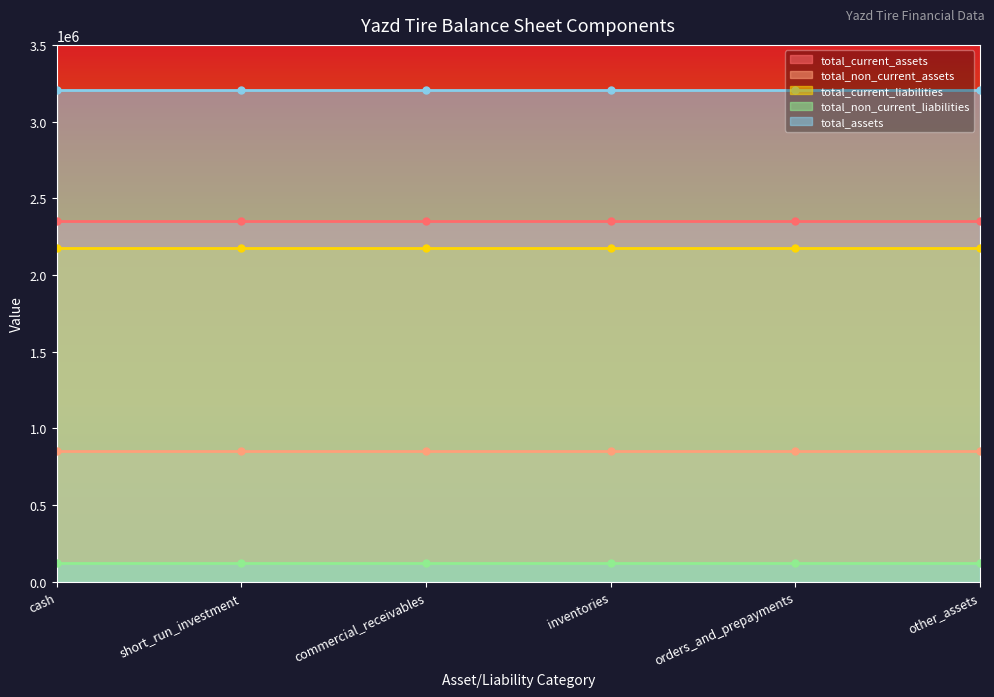

True or false: total_current_assets and total_current_liabilities intersect in this chart.

False